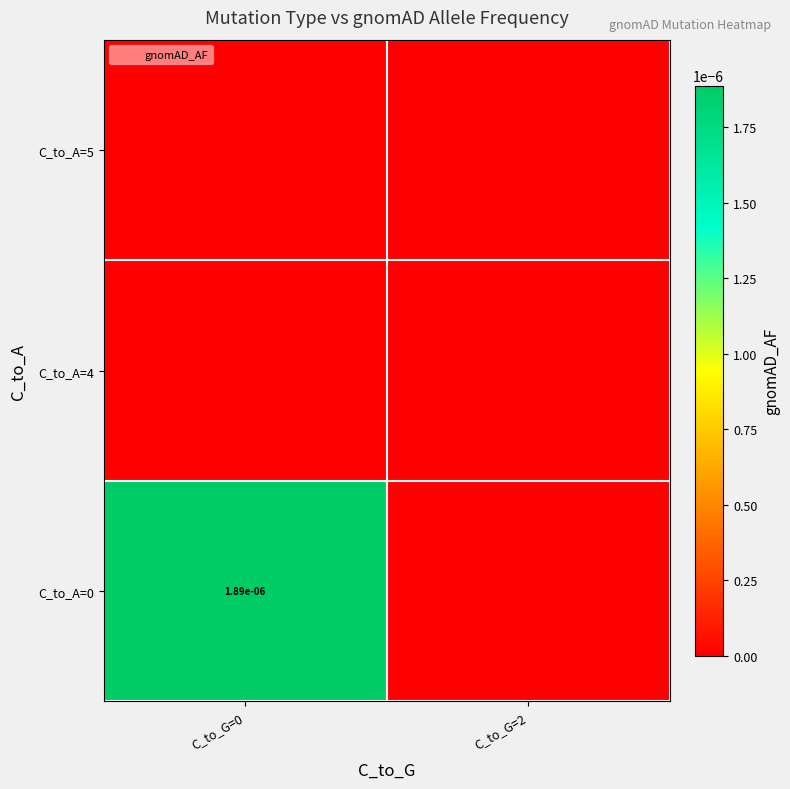

At which category does the chart reach its peak across all series?

C_to_G=0